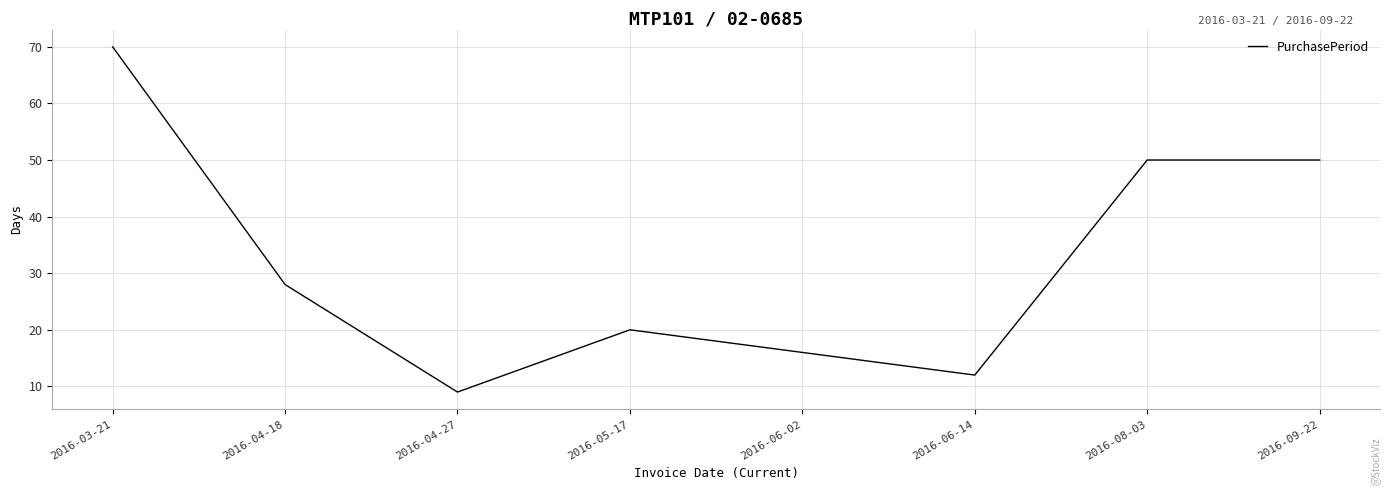

Does the chart display data point markers on the line(s)?

No